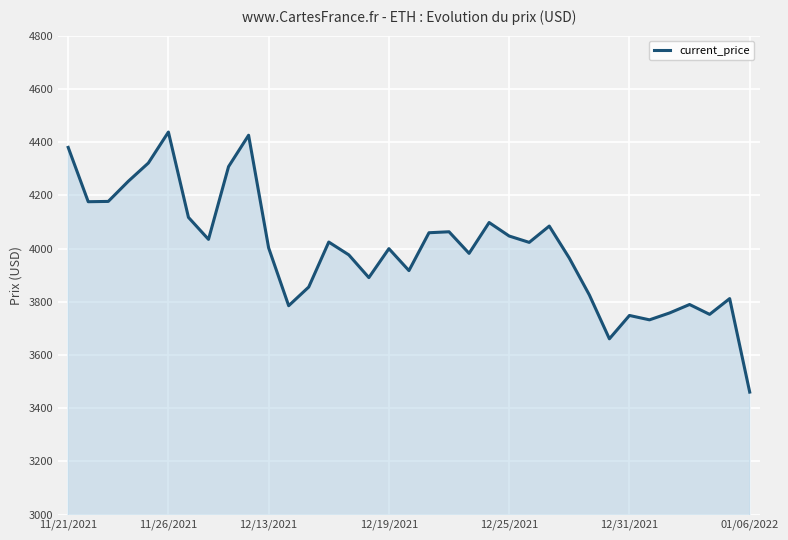

What is the difference between the maximum and minimum values?

977.2